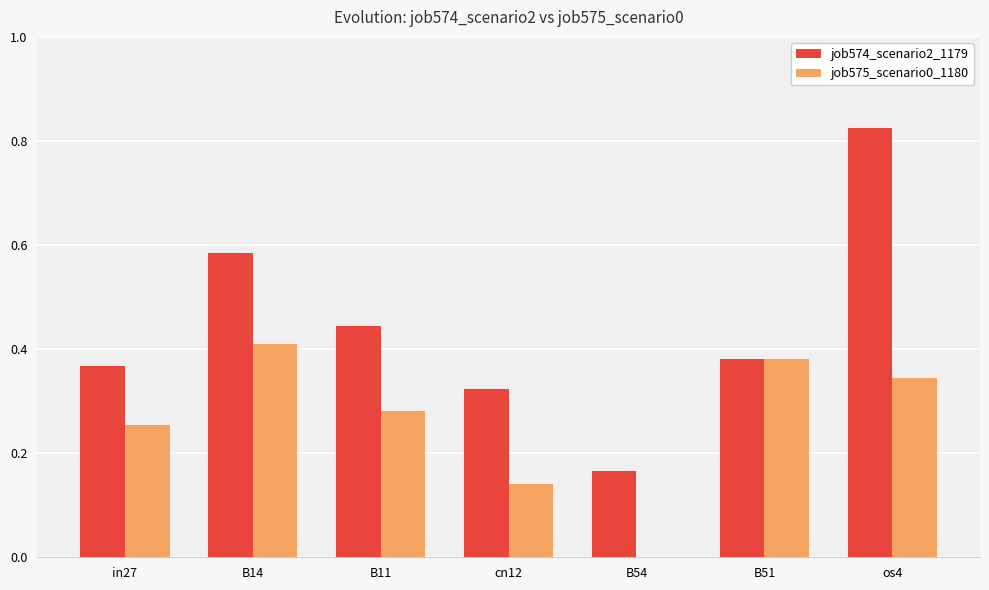

Which label corresponds to the largest value in the chart?

os4